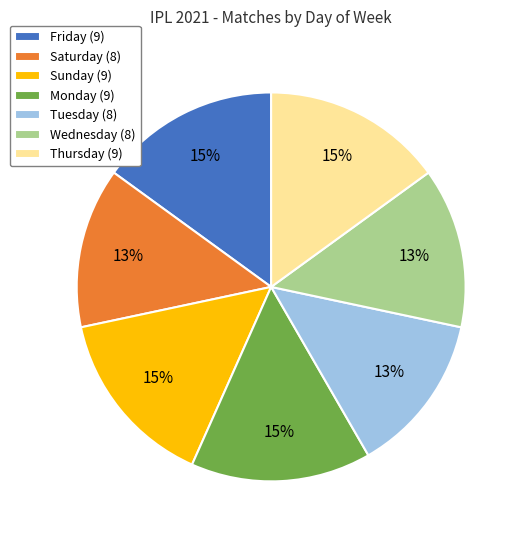

How many slices are in this pie chart?

7